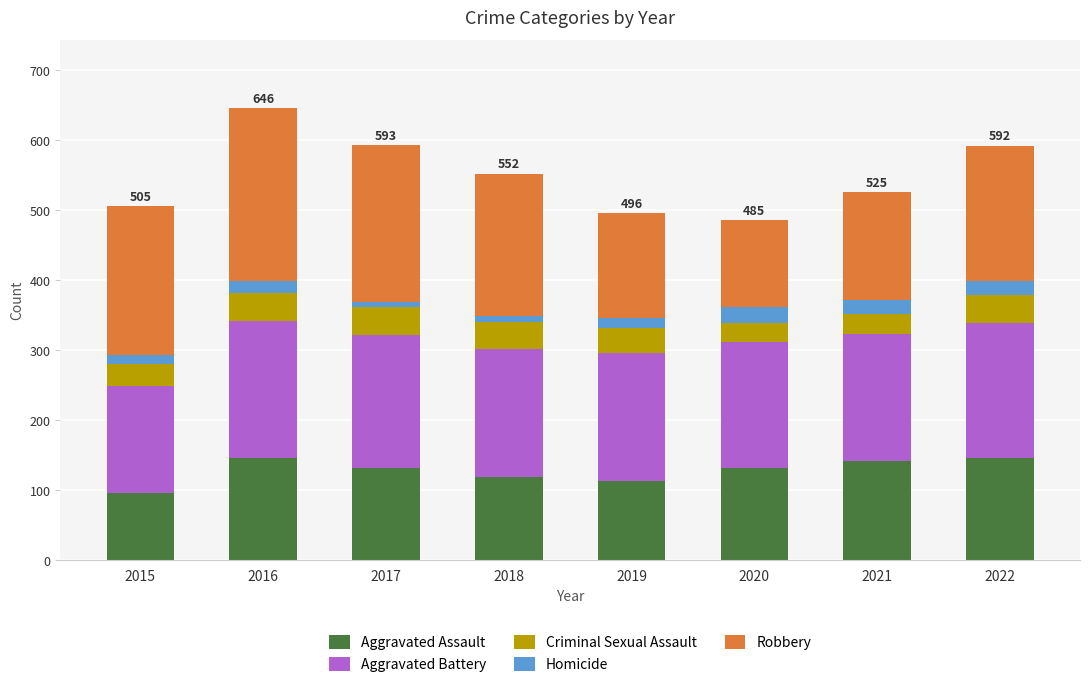

Which category has the lowest value in the Aggravated Assault series?

2015